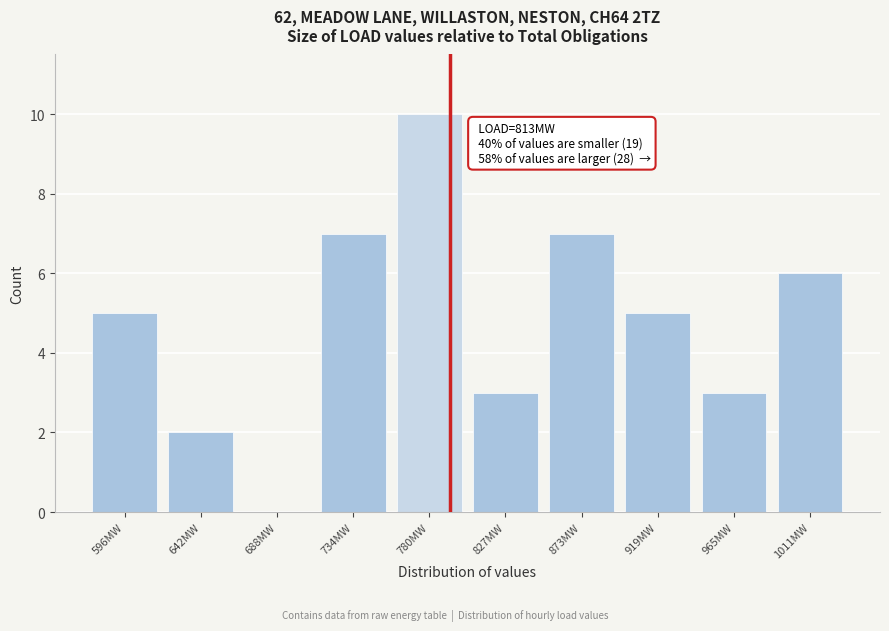

Reading left to right, what are all the values shown in this chart?

596MW=5	642MW=2	688MW=0	734MW=7	780MW=10	827MW=3	873MW=7	919MW=5	965MW=3	1011MW=6